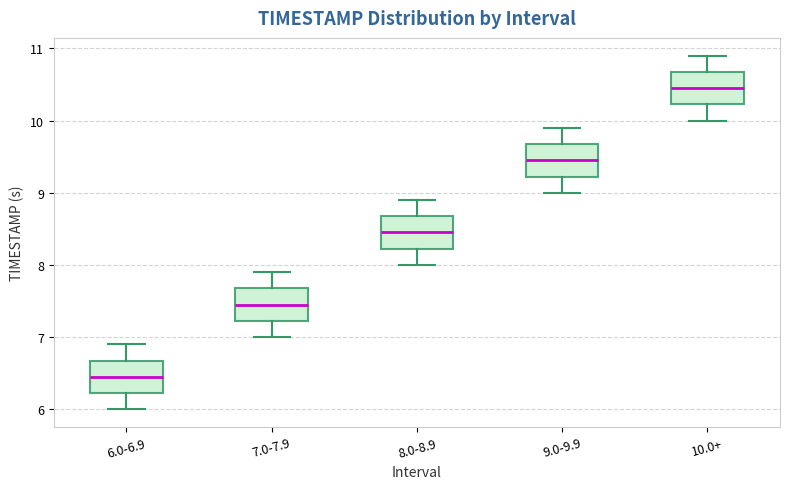

Where is the lower edge of the box for 9.0-9.9 on the y-axis? The values are not printed on the chart, so give them approximately, as read against the axis.

9.2